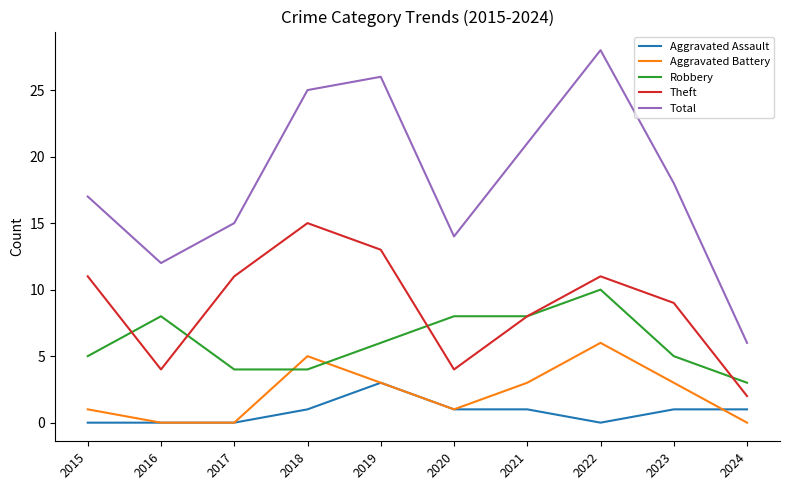

True or false: Aggravated Assault and Robbery intersect in this chart.

False